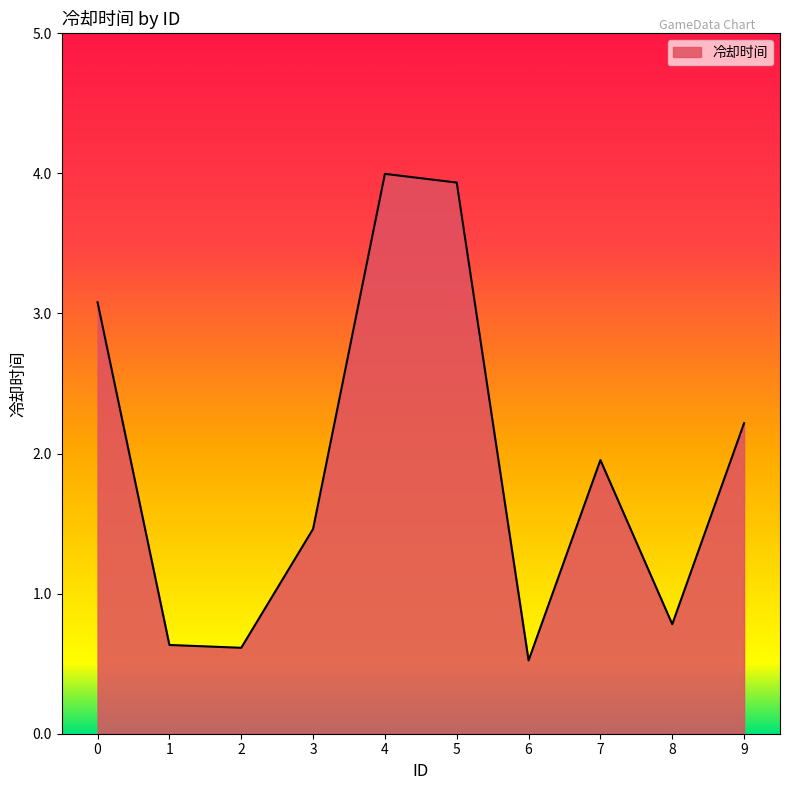

The value at 3 is 0.5. True or false?

False